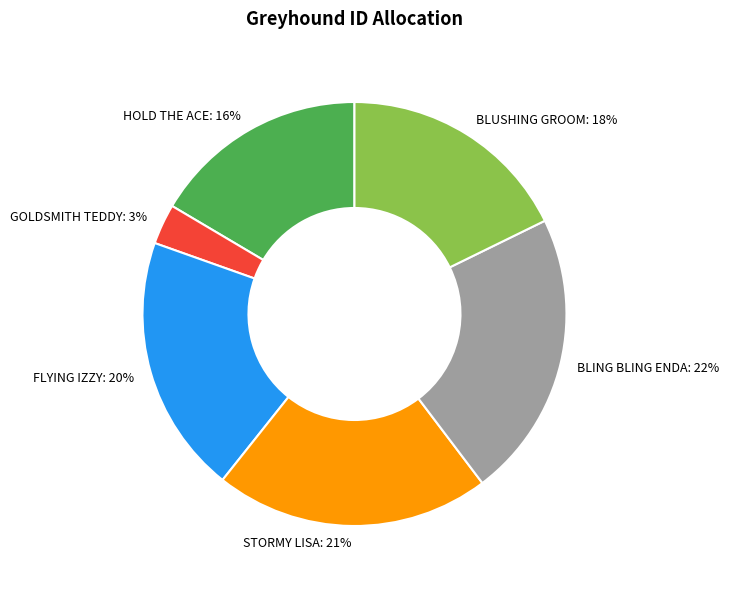

To the nearest percent, what portion does HOLD THE ACE represent?

16%